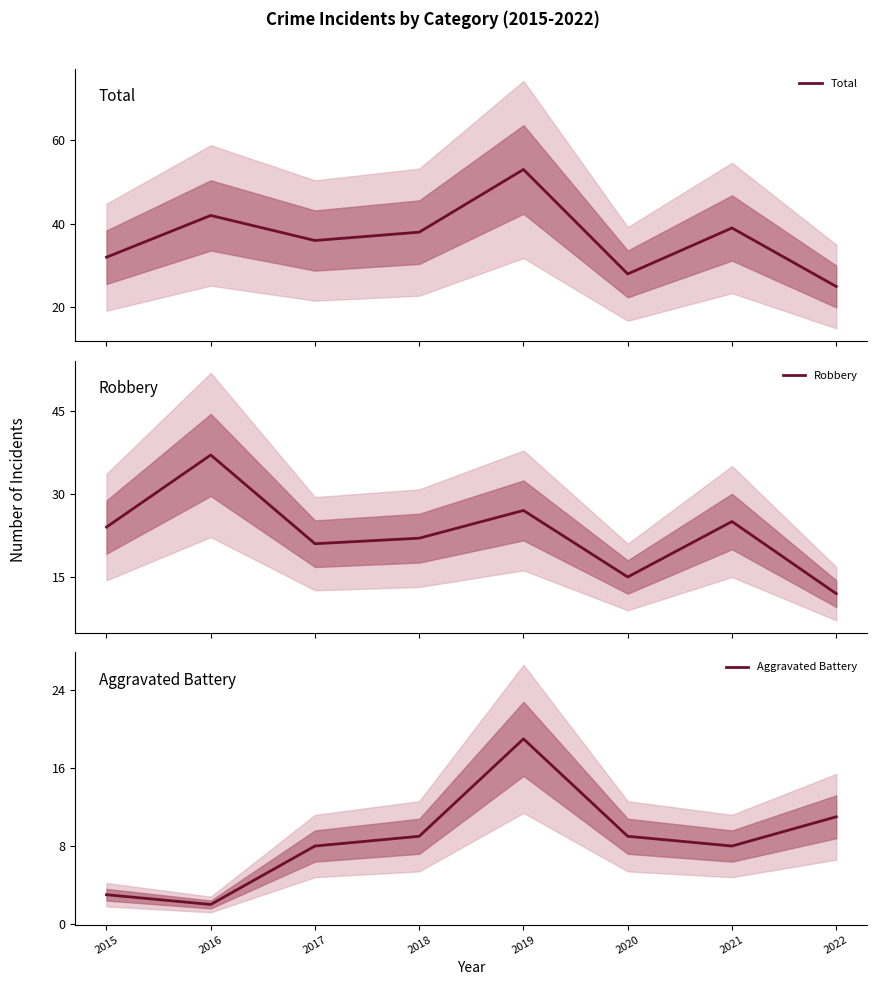

Reading left to right, transcribe all the data shown in this chart.

Total: 32	42	36	38	53	28	39	25
Robbery: 24	37	21	22	27	15	25	12
Aggravated Battery: 3	2	8	9	19	9	8	11